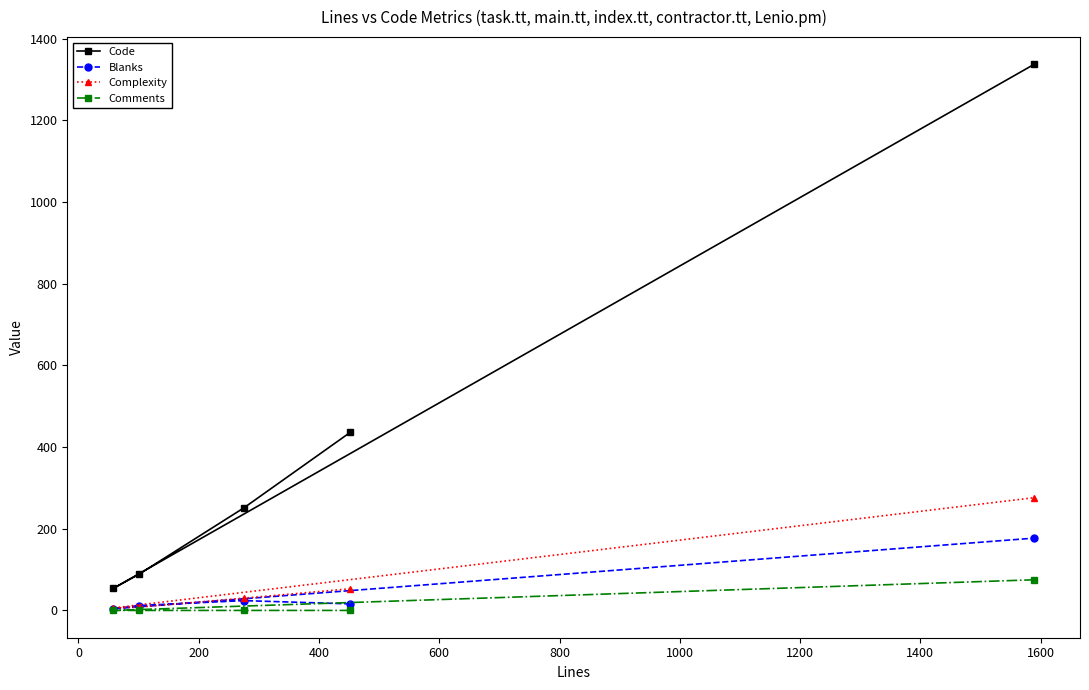

What are all the series names shown in the legend?

Code, Blanks, Complexity, Comments